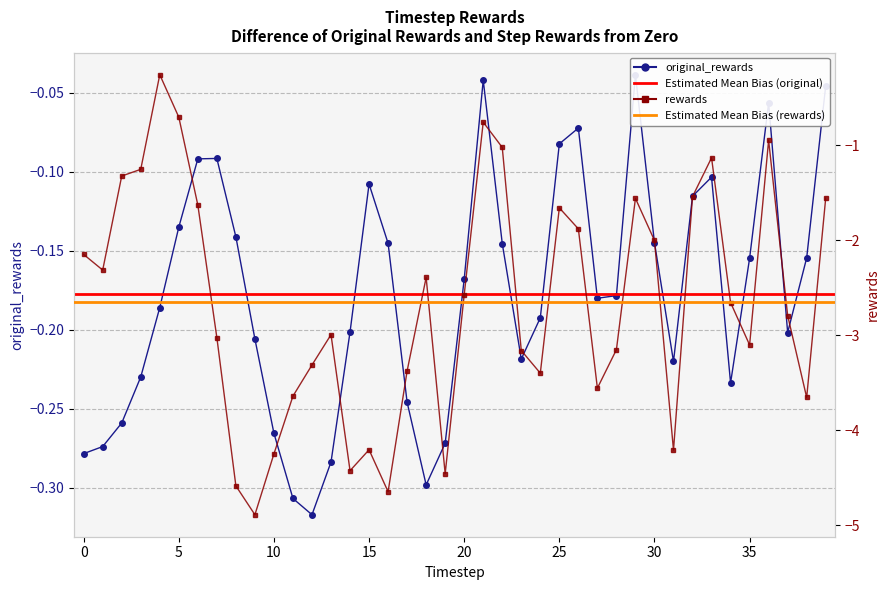

What is the lowest value of the original_rewards series?

-0.3